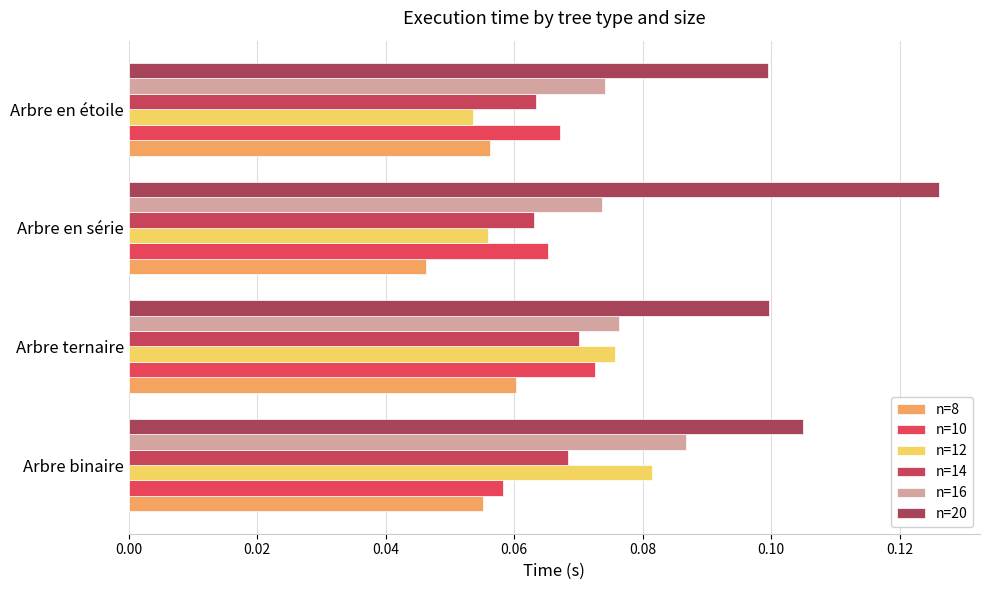

At how many categories does at least one series exceed 0?

4